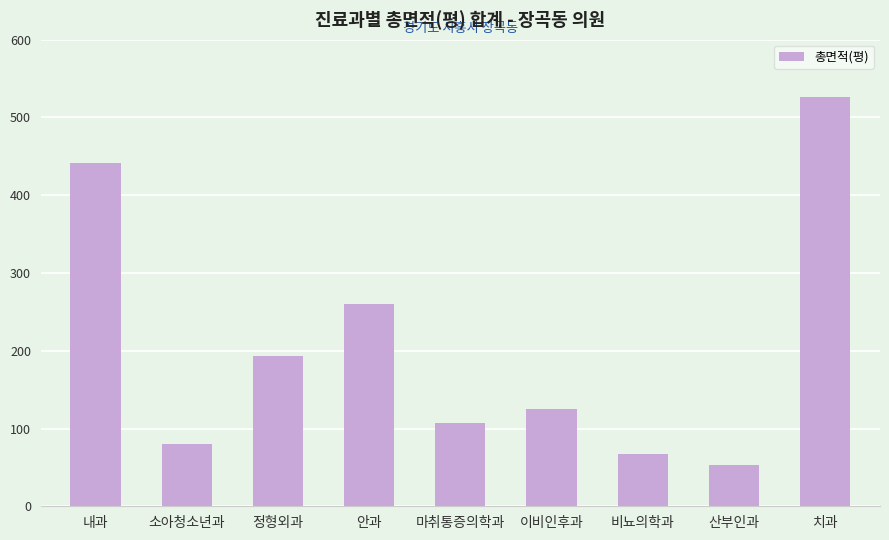

Is it true that the value at 비뇨의학과 is 67.7?

True